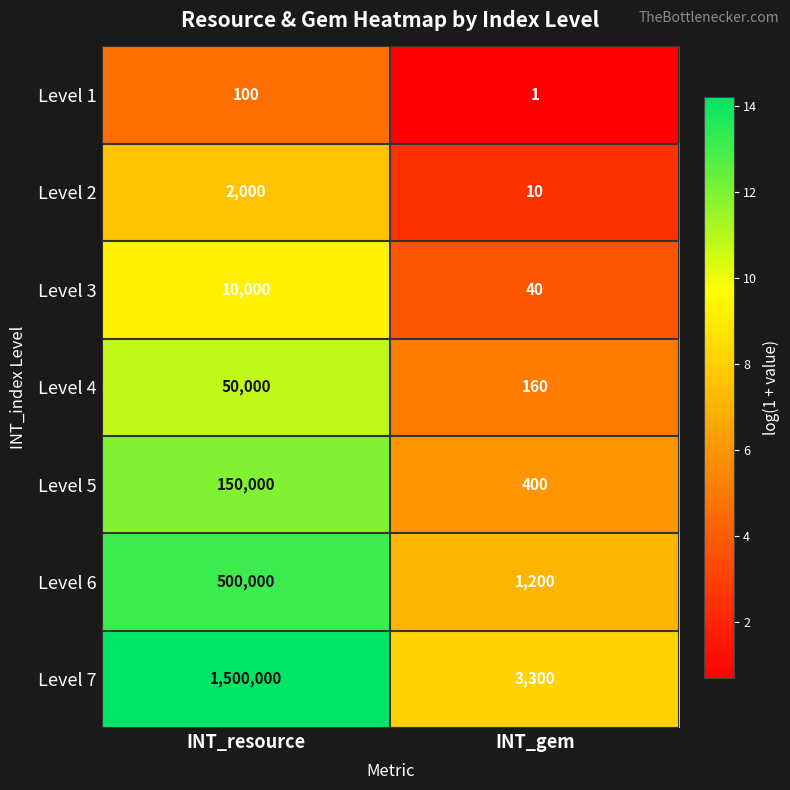

How many data points does each series have?

2